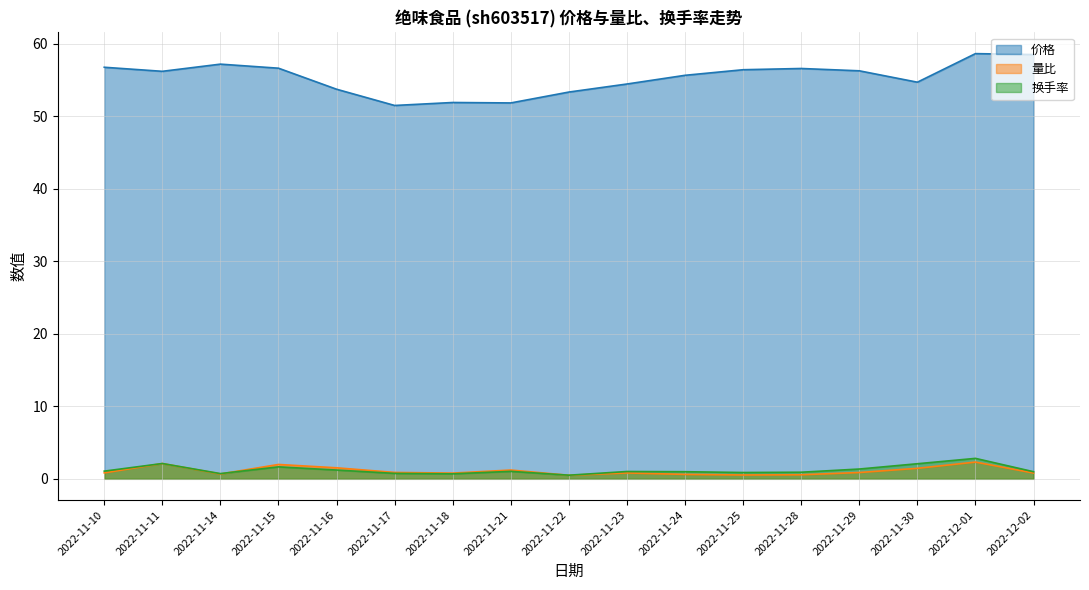

Does the chart have visible grid lines?

Yes